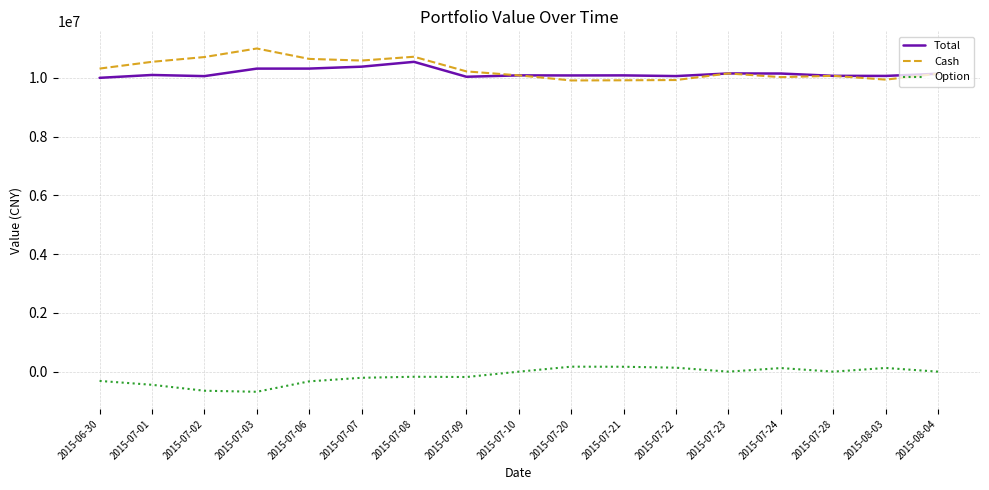

The value of Total at 2015-06-30 is 6187487. True or false?

False